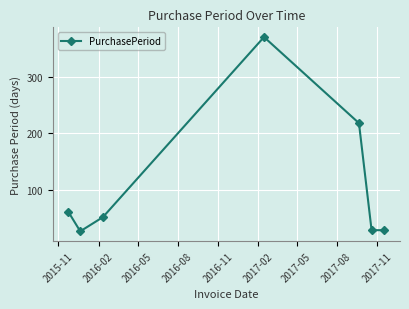

What is the sum of all values?

786